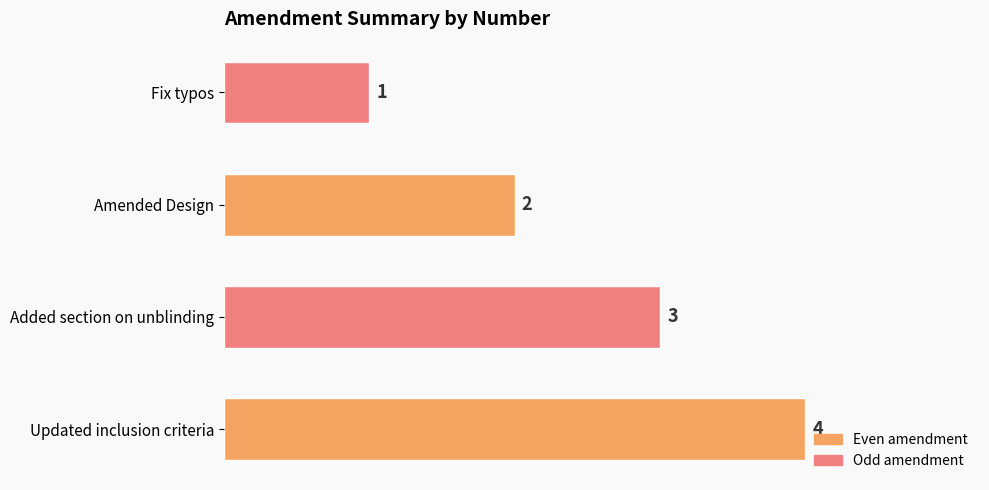

True or false: the data shows 4 at Amended Design.

False